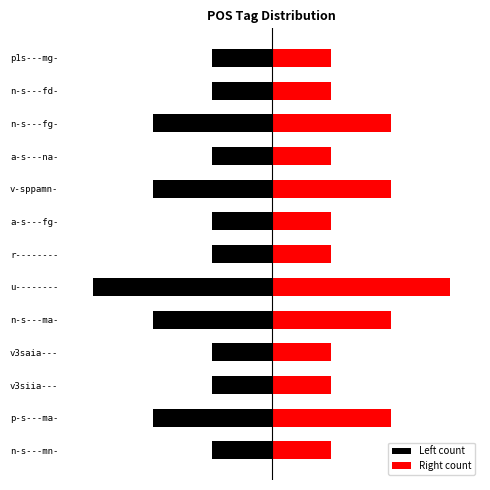

What is the value of the Left count bar at the 11th from the left?

-2